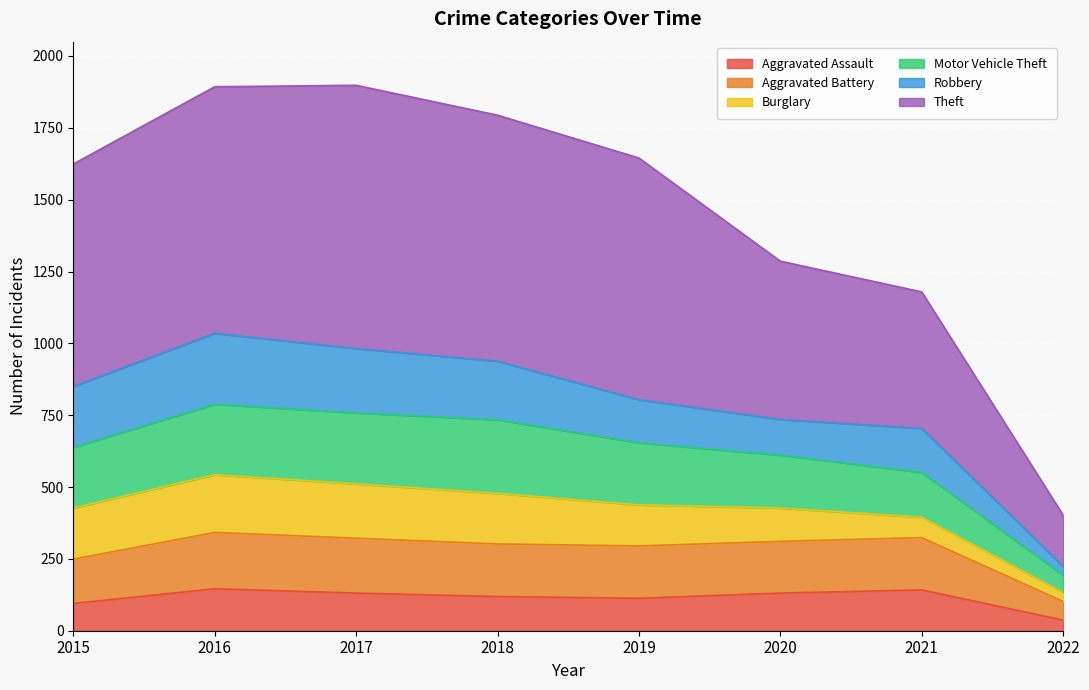

What is the total value across all series at 2016?

1893